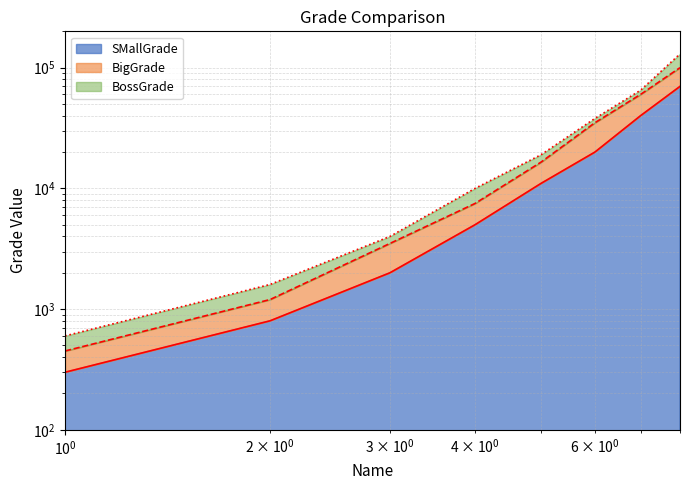

What is the difference between the second highest and second lowest values in the BigGrade series?

58800